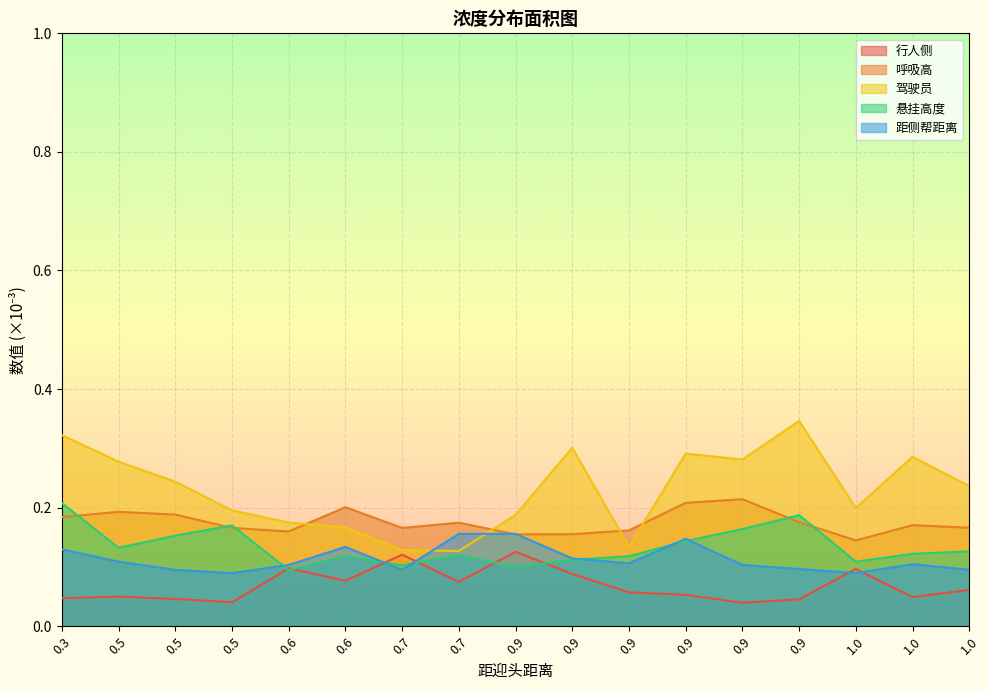

True or false: 驾驶员 and 行人侧 cross at least once.

False